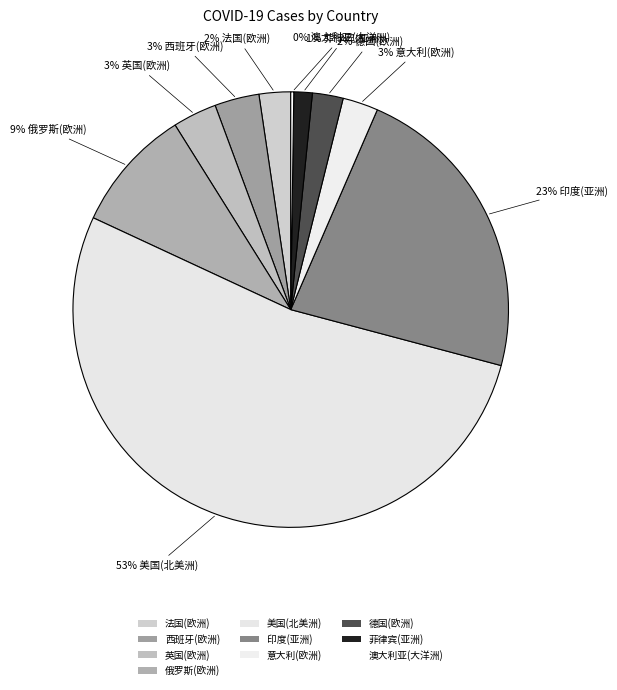

What is the smallest slice in the pie chart?

澳大利亚(大洋洲)